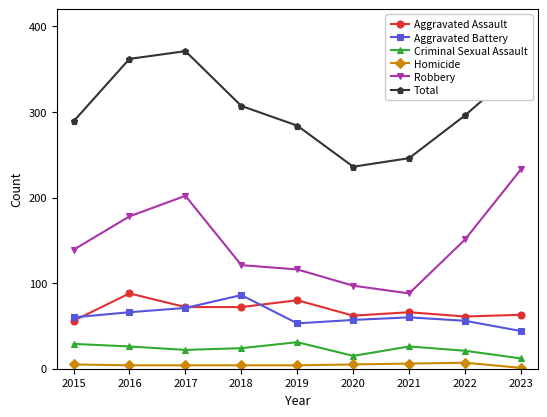

Which series has the largest total across all categories?

Total